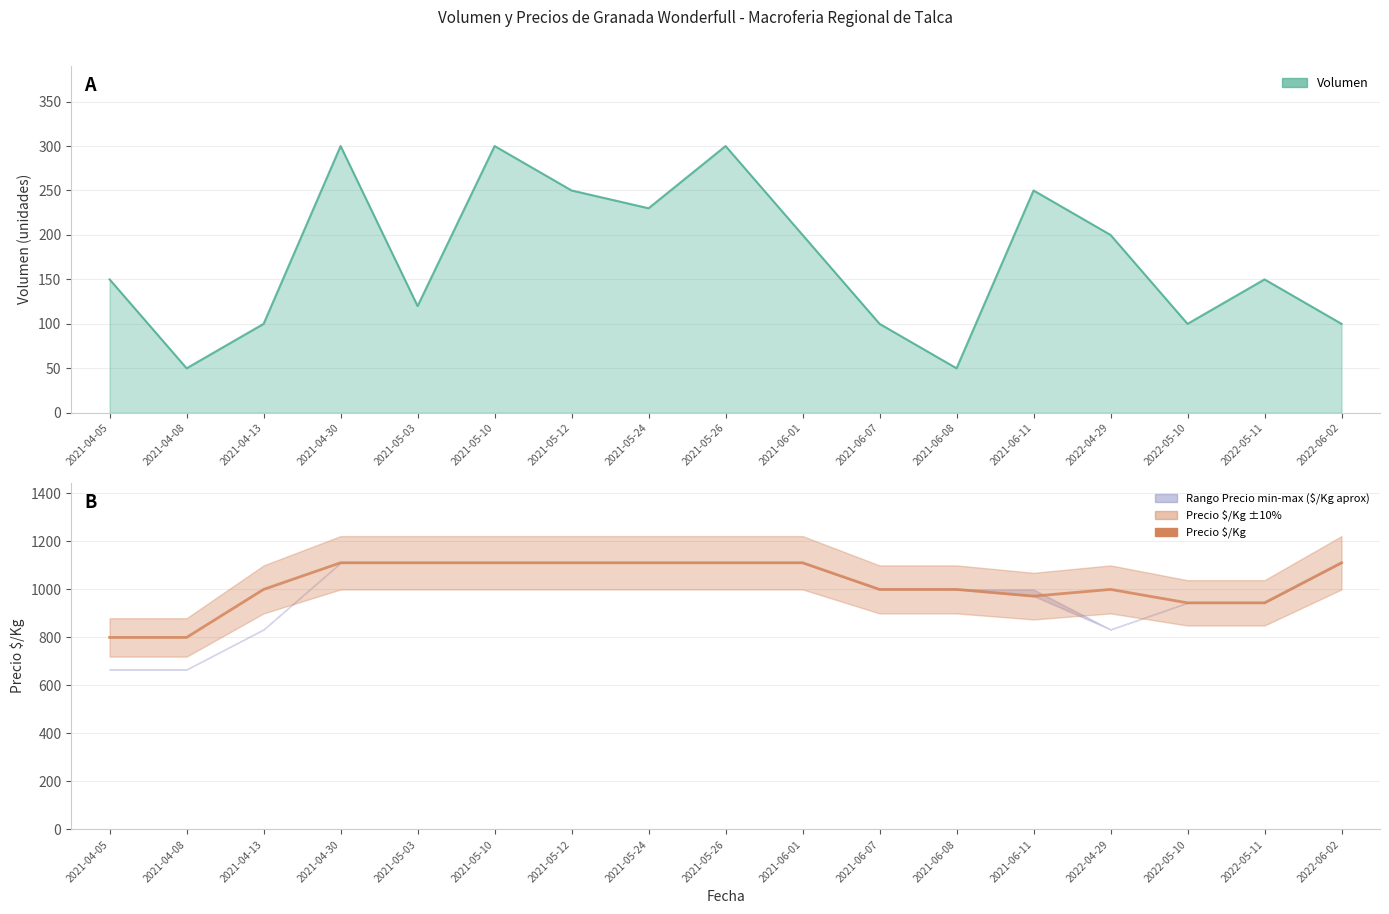

What is the label of the 12th point from the right?

2021-05-10